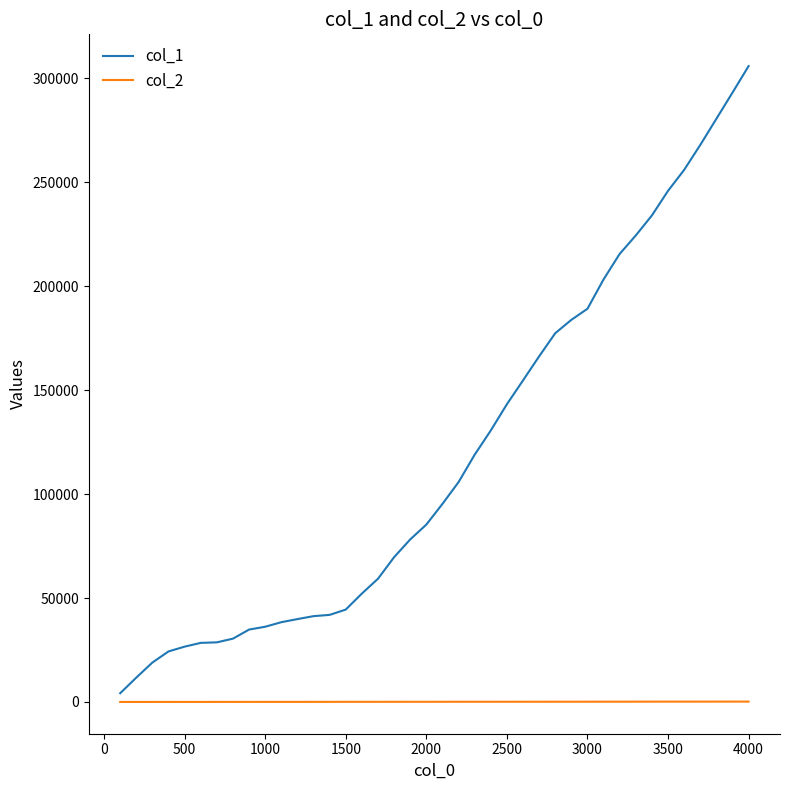

Rank the series by their average value, from highest to lowest.

col_1, col_2